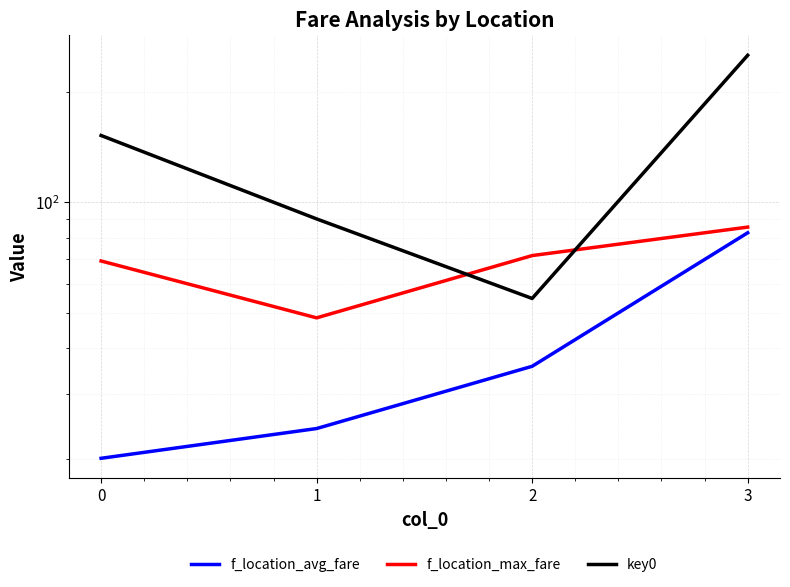

Which has a higher value, 0 or 3?

3